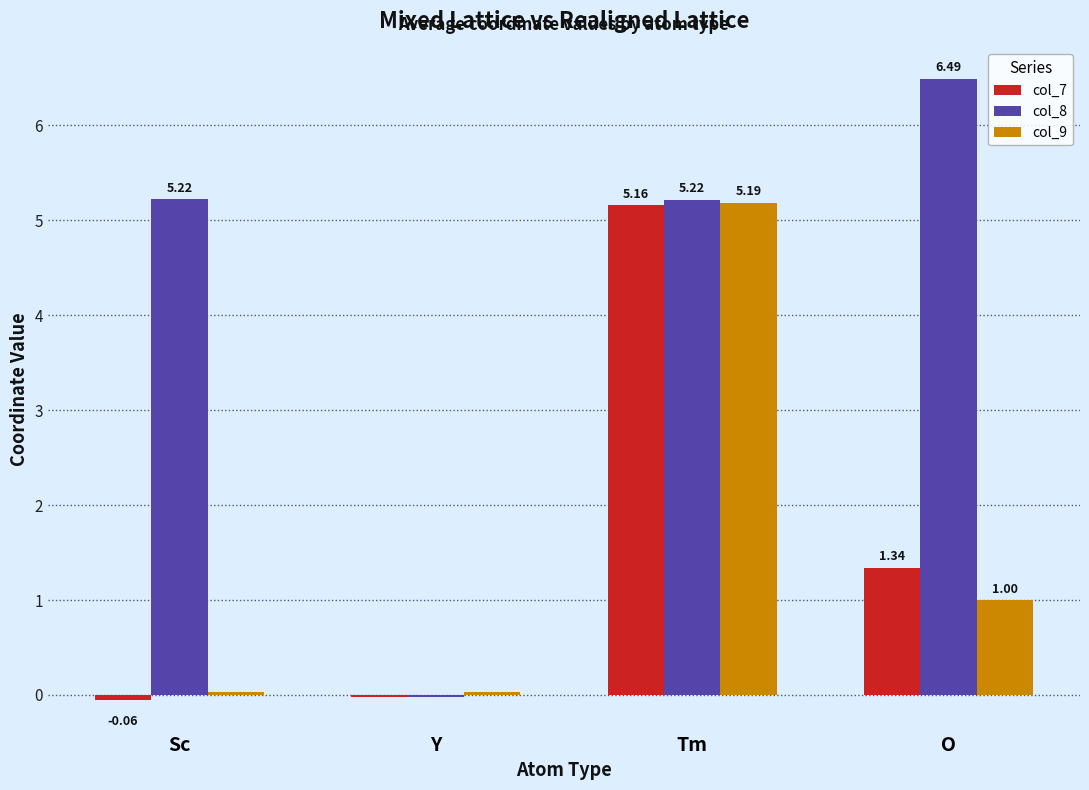

What is the sum of all col_9 values?

6.2